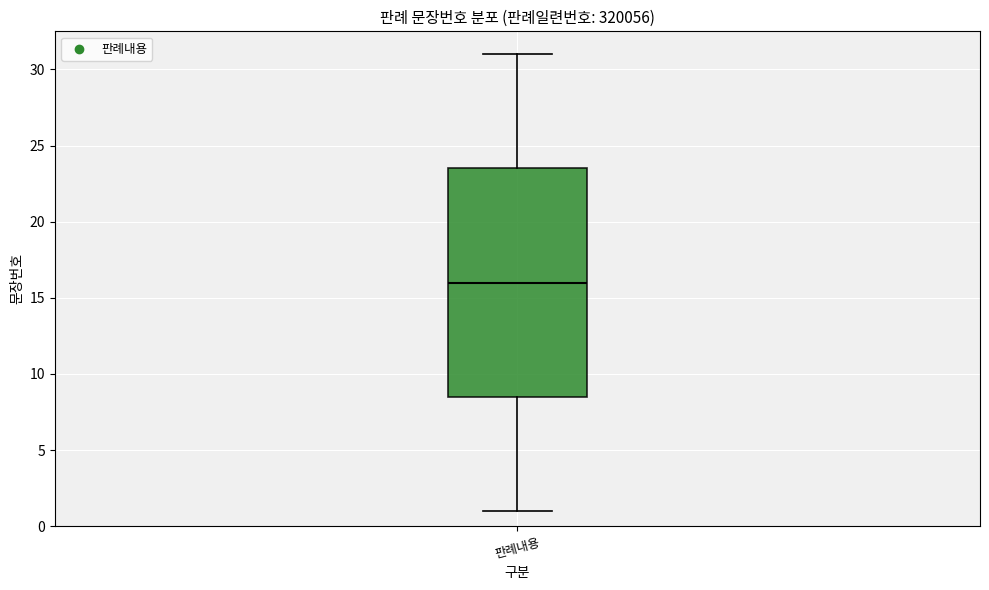

Transcribe this box plot: give where the median line is, the range the box spans, and where the two whiskers end, as read against the y-axis. The values are not printed on the chart, so give them approximately, as read against the axis.

median 16.0, box 8.5 to 23.5, whiskers 1.0 to 31.0